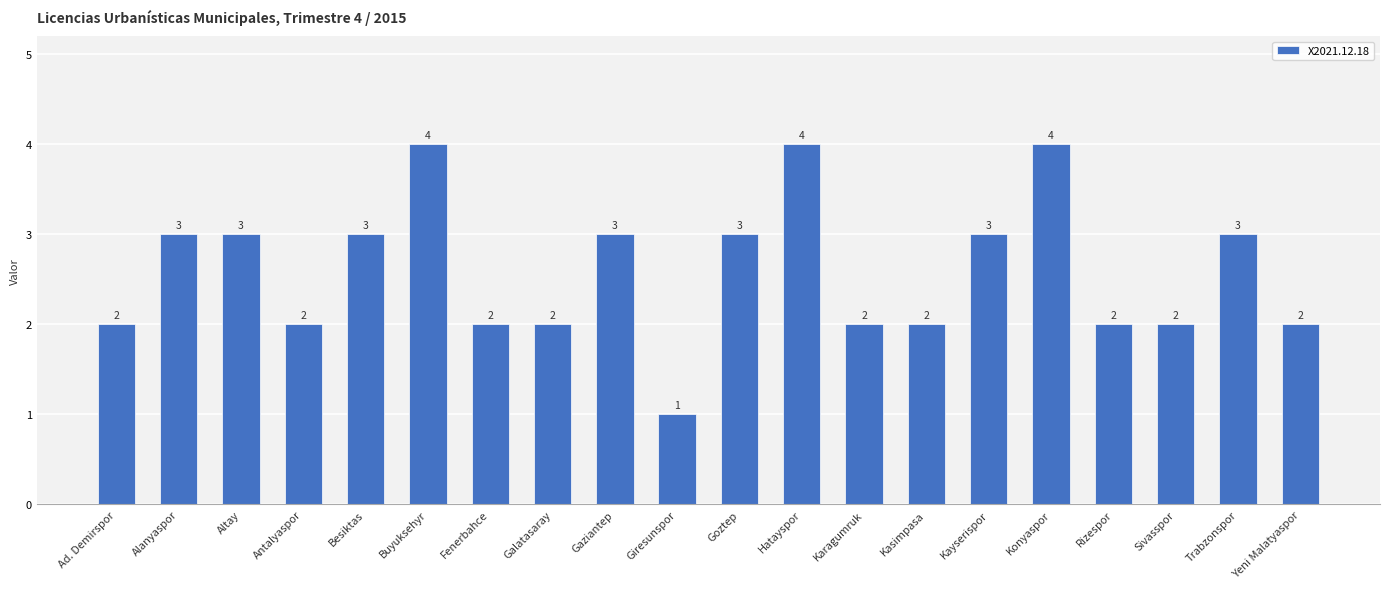

The chart shows a value of 1 at Galatasaray. True or false?

False